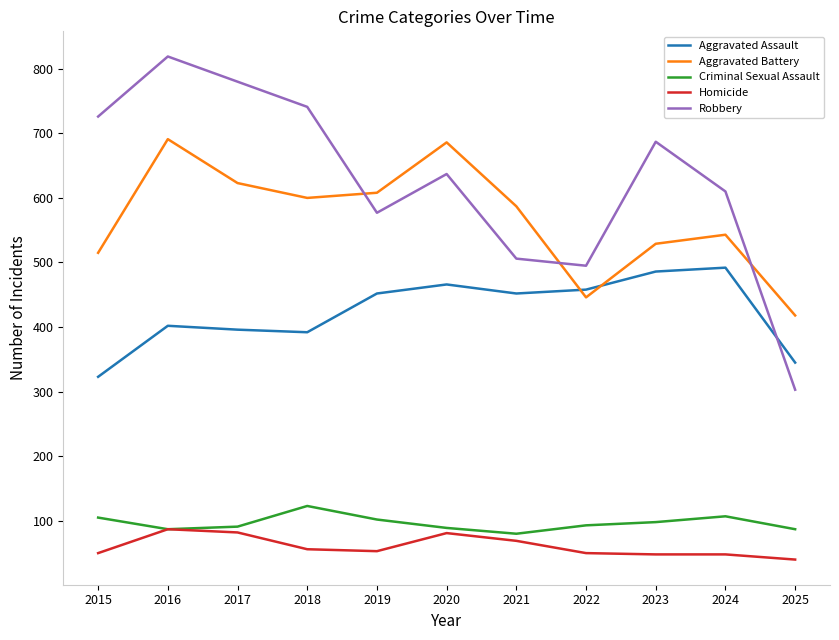

How many intersections are there between Robbery and Aggravated Battery?

3